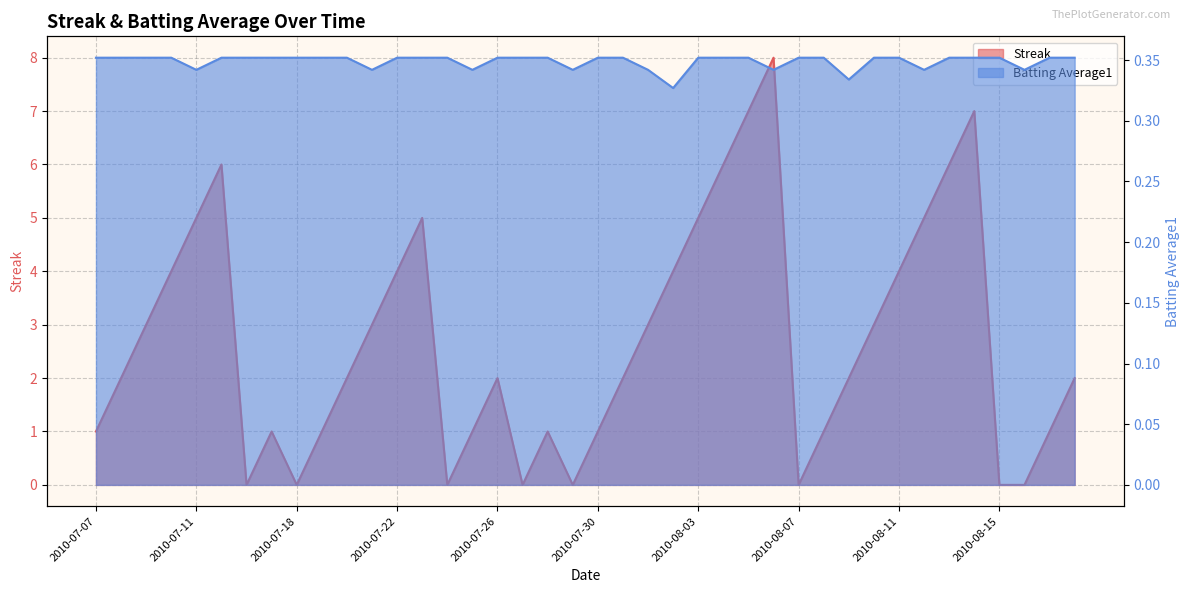

List the series in order of their peak value, lowest first.

Batting Average1, Streak